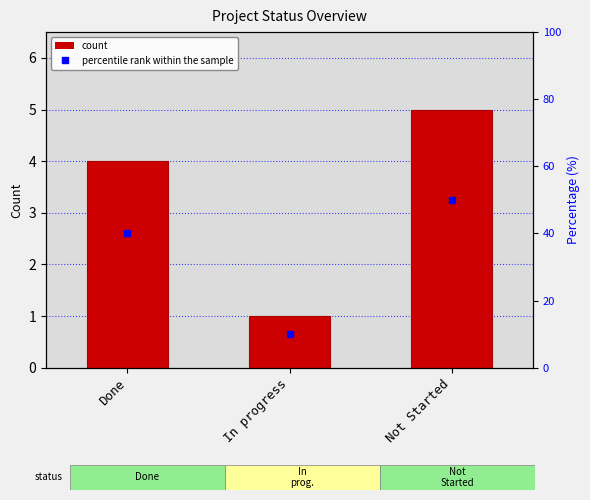

The value at Not Started is 2. True or false?

False